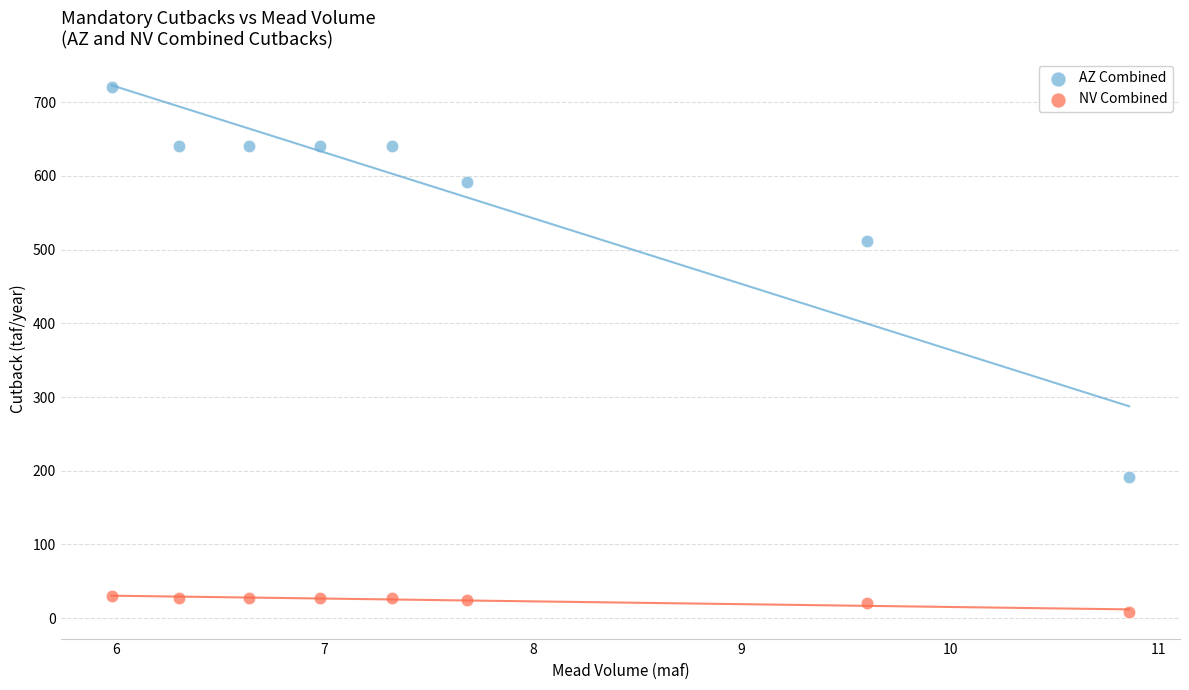

In the AZ Combined series, what Y value is closest to 456?

512